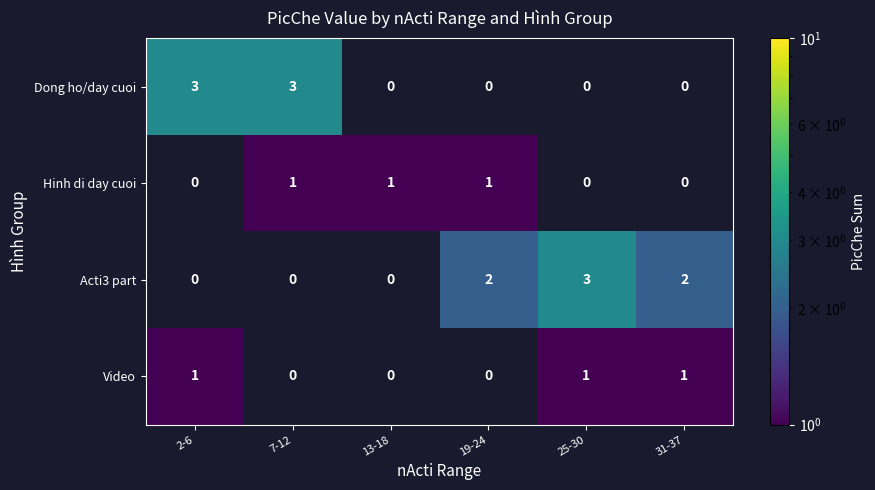

The value of Video at 31-37 is 1. True or false?

True